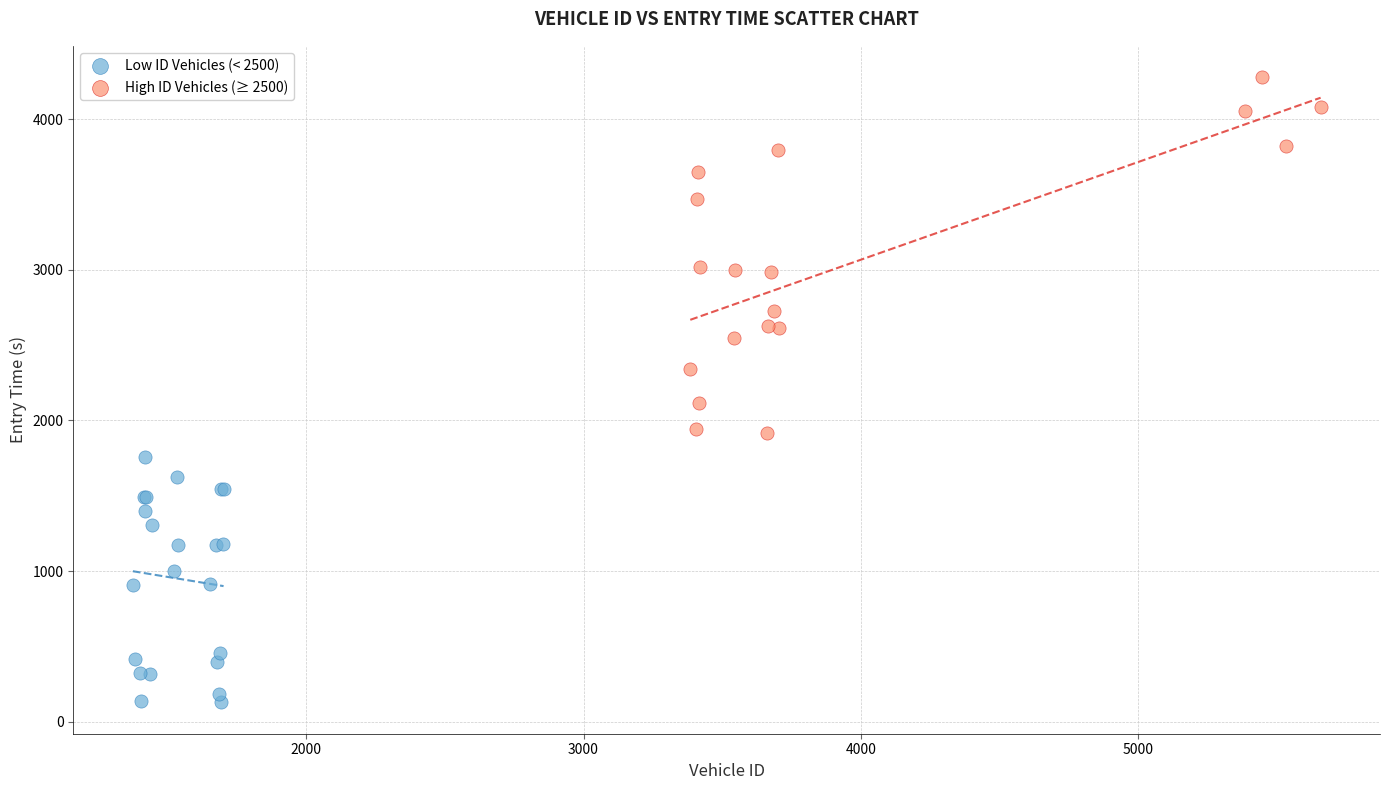

Which series contains the highest Y value?

High ID Vehicles (≥ 2500)